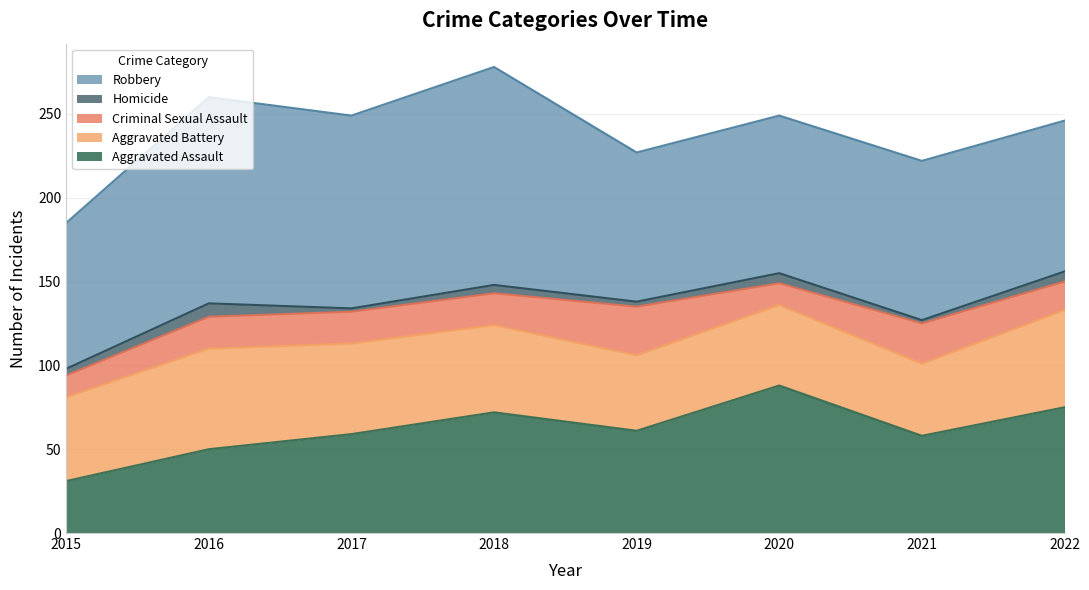

True or false: Criminal Sexual Assault has more than 2 points higher than both neighbors.

False